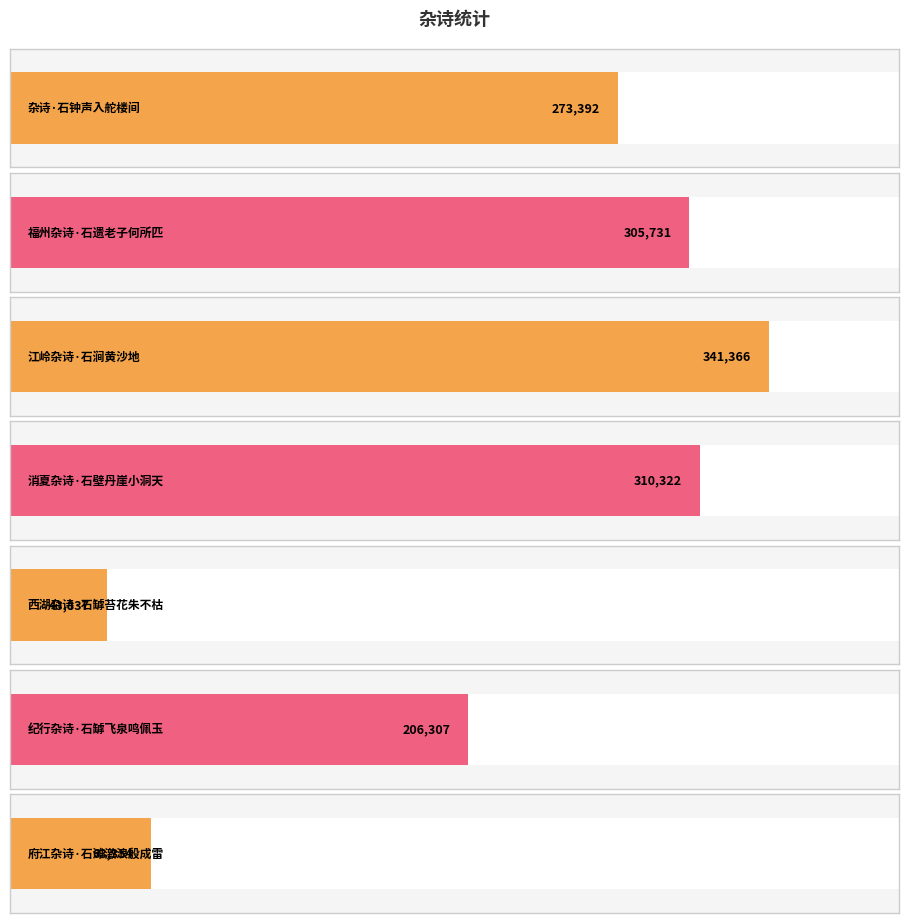

What is the average value?

220616